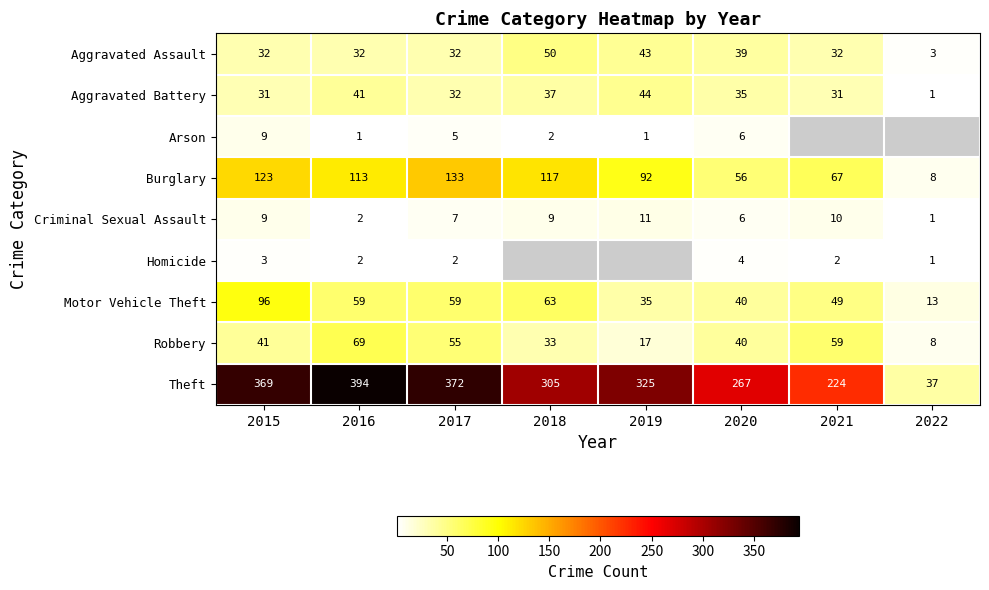

How many data points does each series have?

8